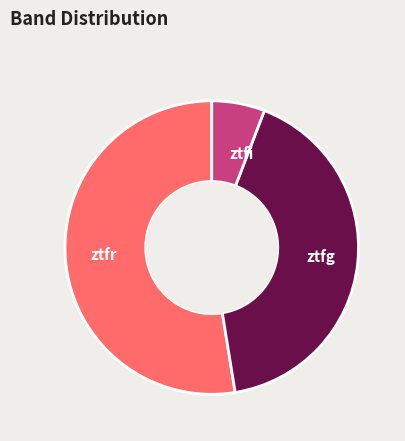

Is the sum of ztfi and ztfr greater than half?

Yes